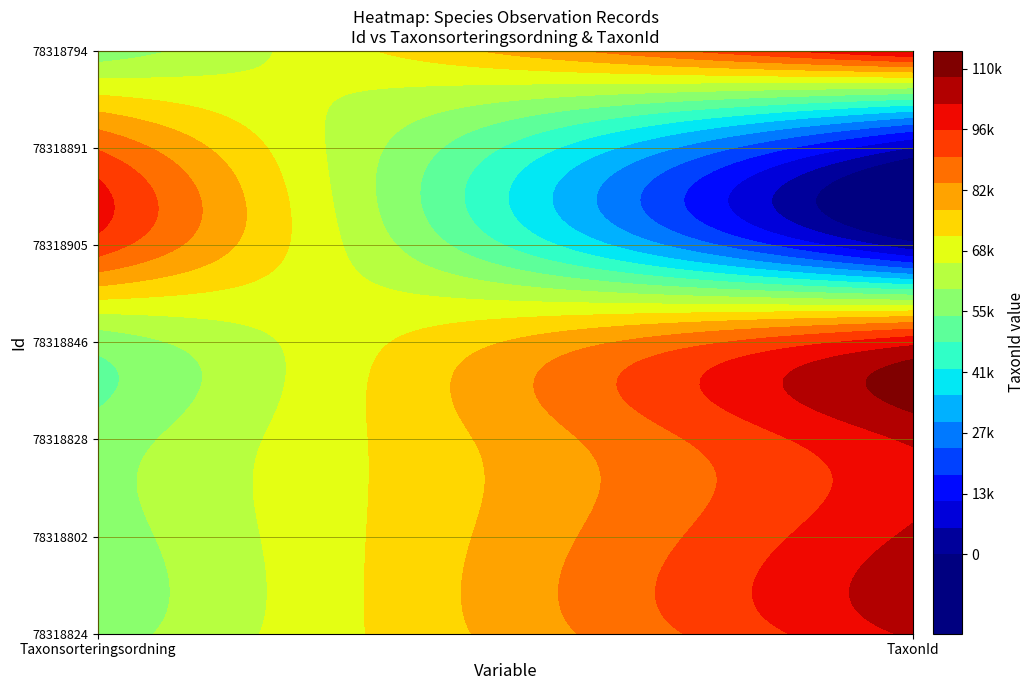

Reading left to right, list all the values displayed in this chart.

78318824: 56859	103018
78318802: 56779	103037
78318828: 56632	103012
78318846: 56311	100067
78318905: 93375	2180
78318891: 89412	5442
78318794: 55903	102961